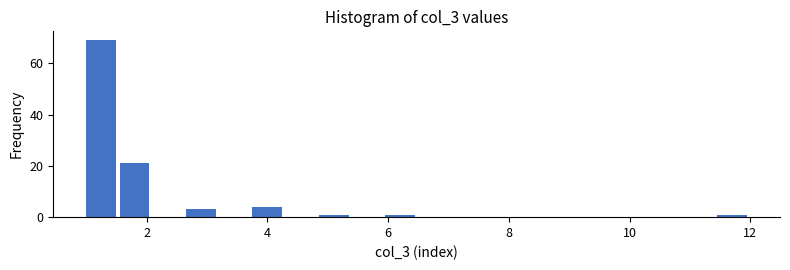

Read against the x-axis, roughly where is the centre of the tallest bar?

1.2